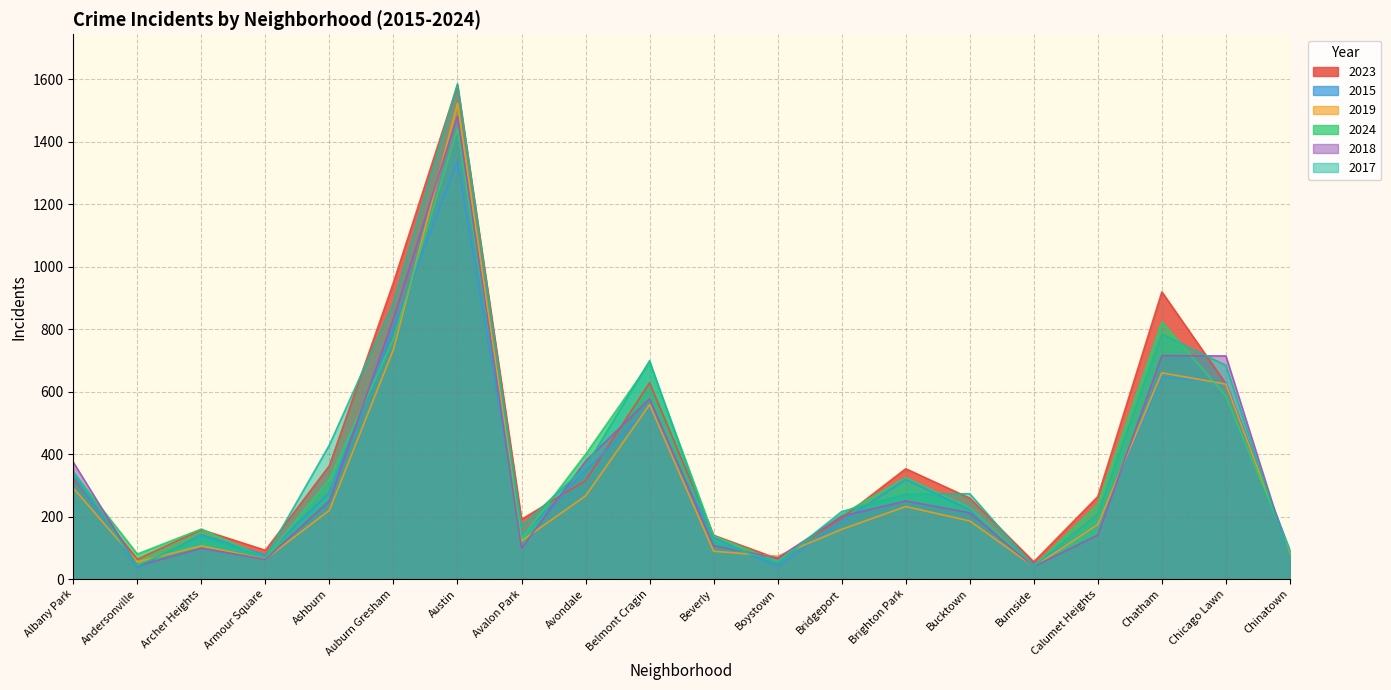

Which has a higher value, Chinatown or Brighton Park?

Brighton Park